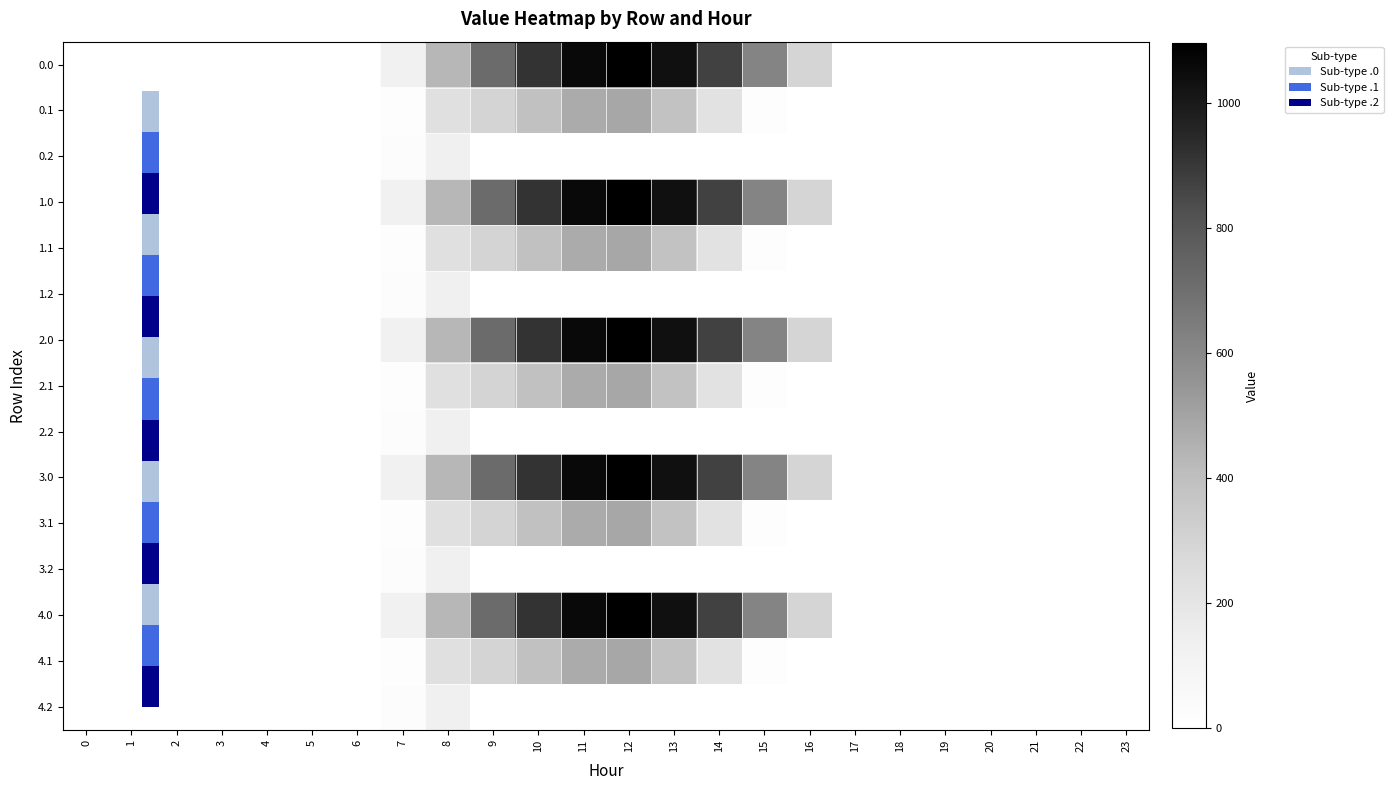

What is the greatest value displayed?

1096.7